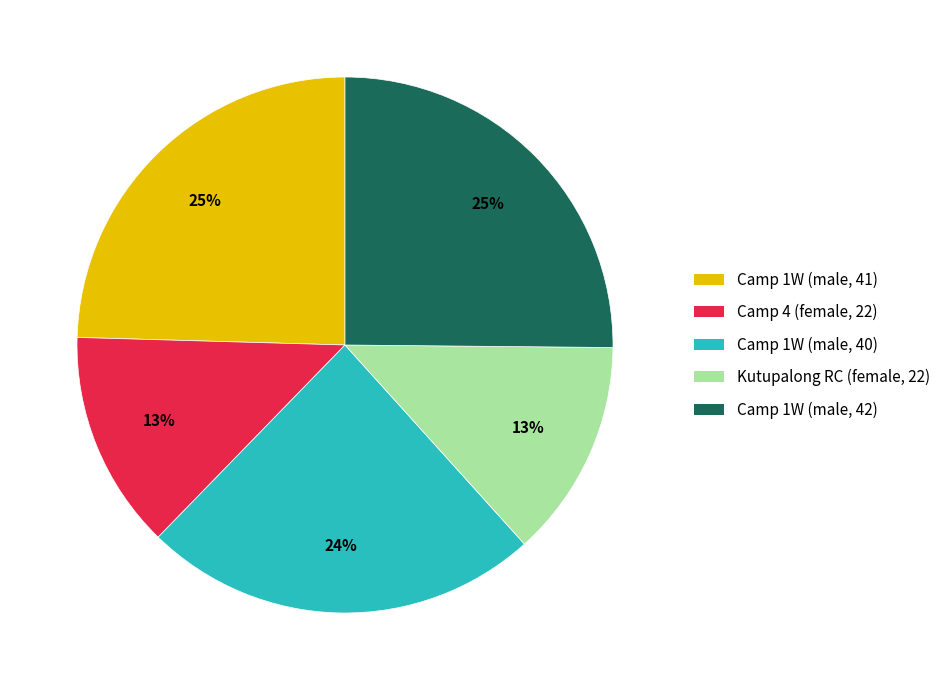

Is it true that Camp 1W (male, 40) is 24% of the pie?

True